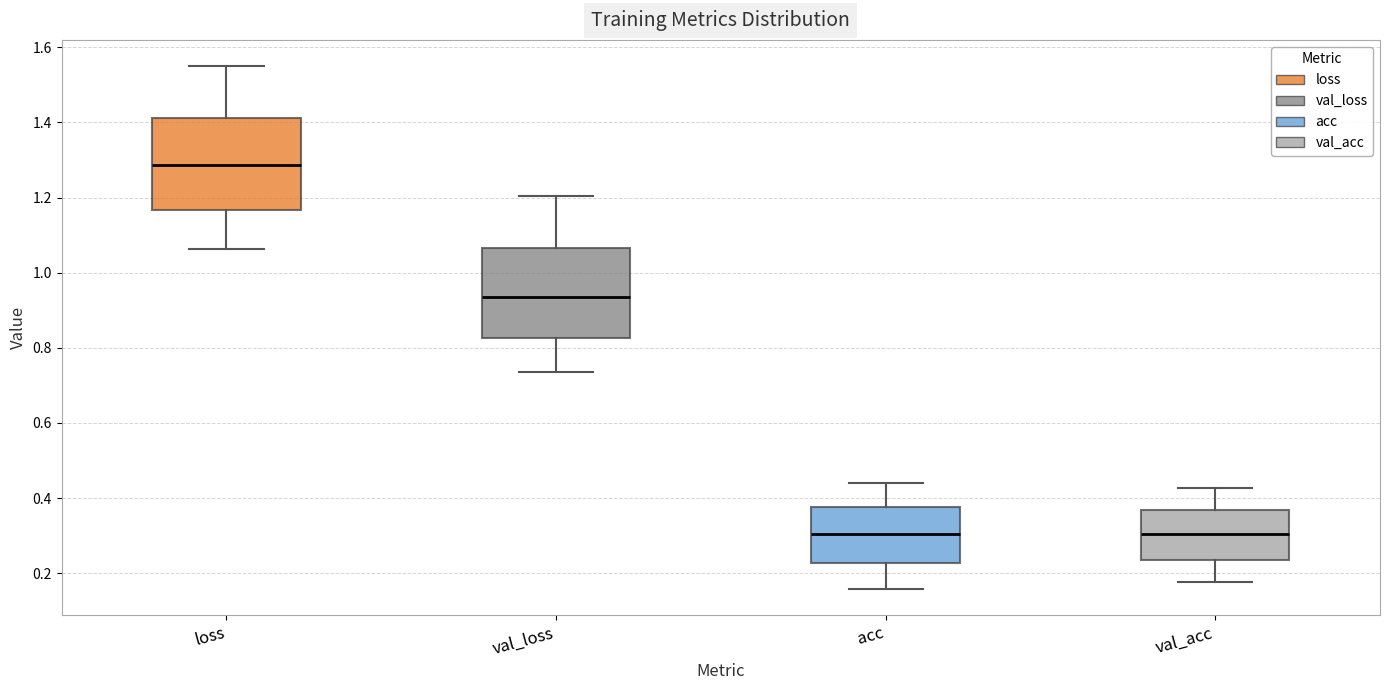

Where is the upper edge of the box for loss on the y-axis? The values are not printed on the chart, so give them approximately, as read against the axis.

1.42